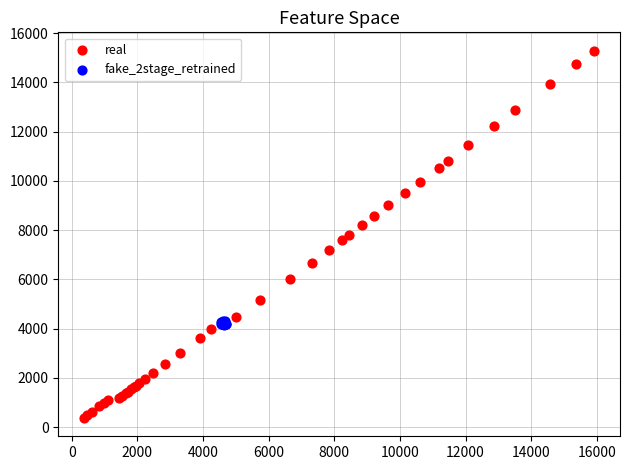

Which series reaches the minimum Y coordinate?

real